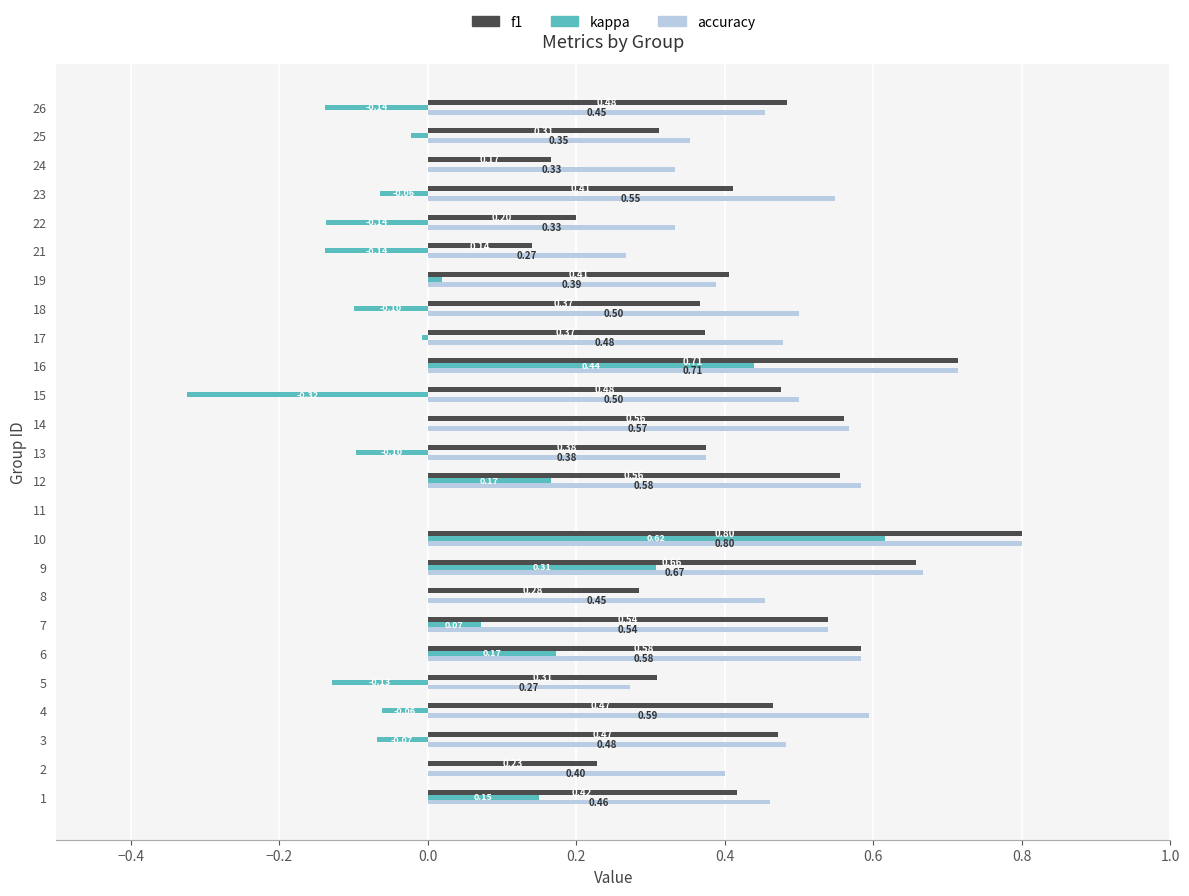

How many values in the f1 series exceed 0?

24